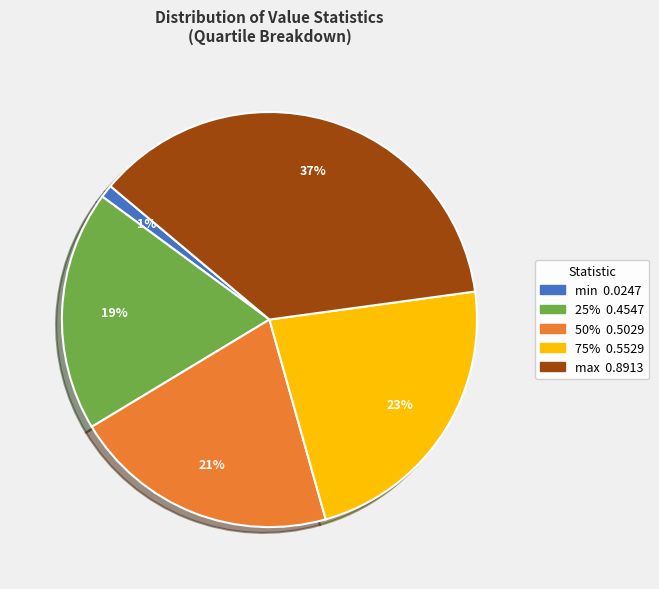

To the nearest percent, what is the average slice percentage?

20%